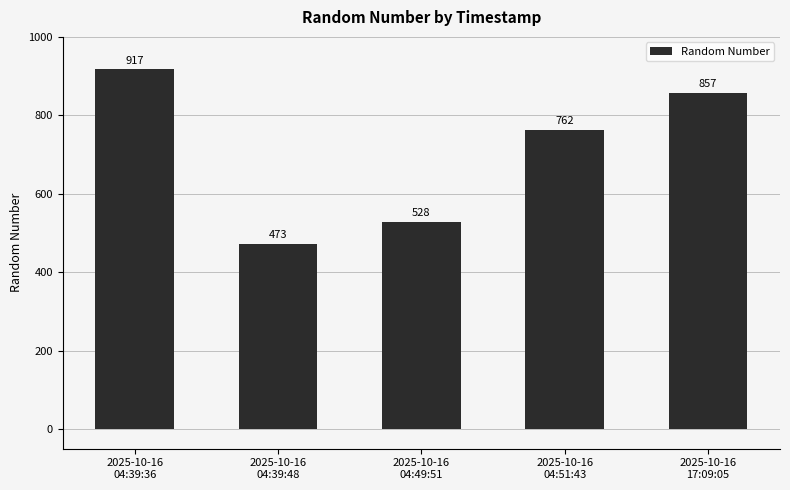

Reading left to right, transcribe all the data shown in this chart.

917	473	528	762	857